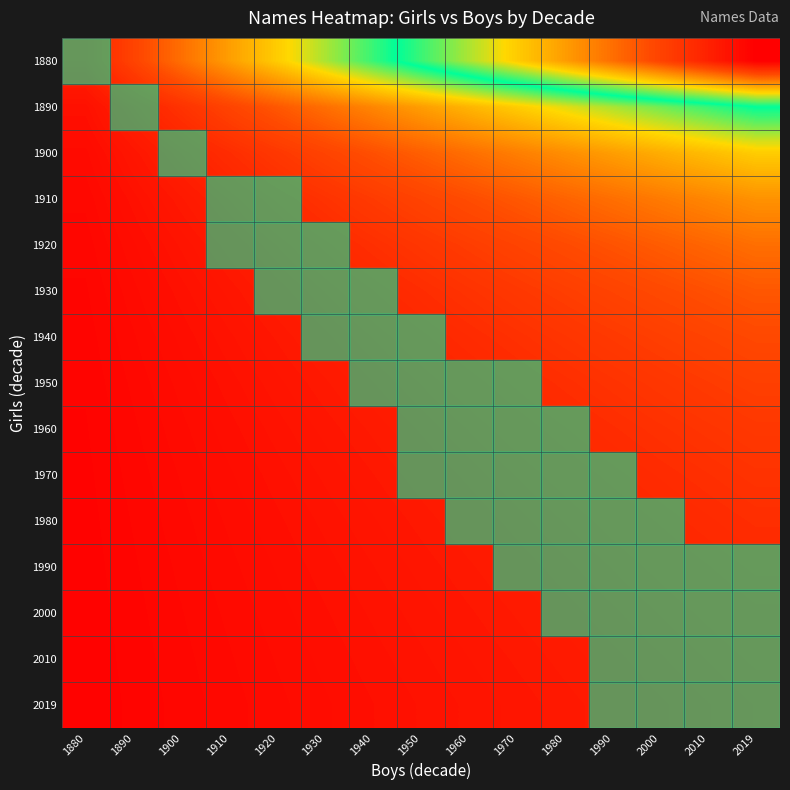

Which series has the largest range (max minus min)?

1880